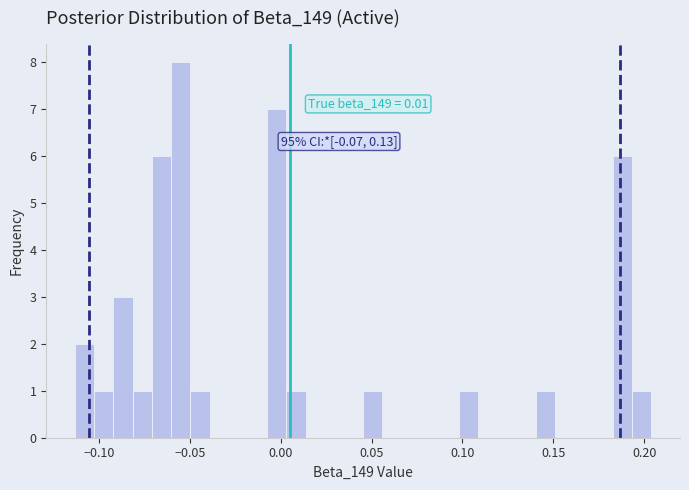

Around what value on the x-axis is the tallest bar? Give the approximate position of its centre, as read against the axis.

-0.055